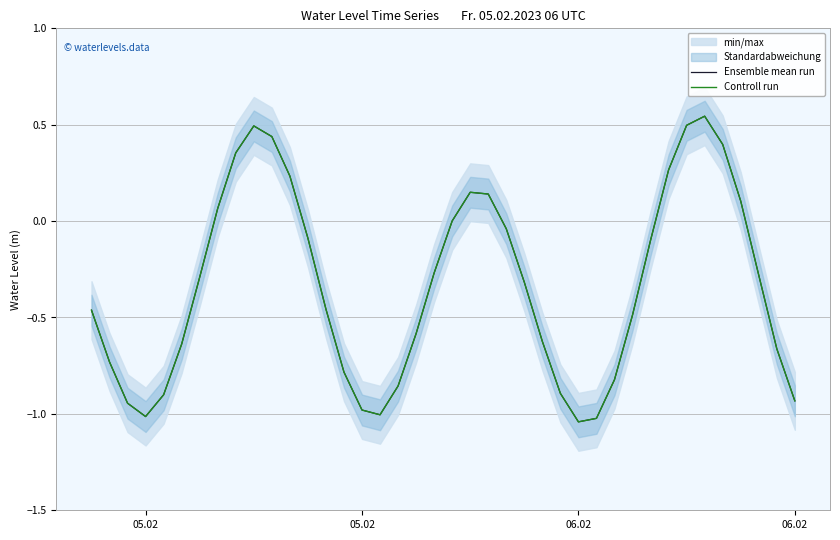

What is the difference between the maximum and minimum values in the Controll run series?

1.6